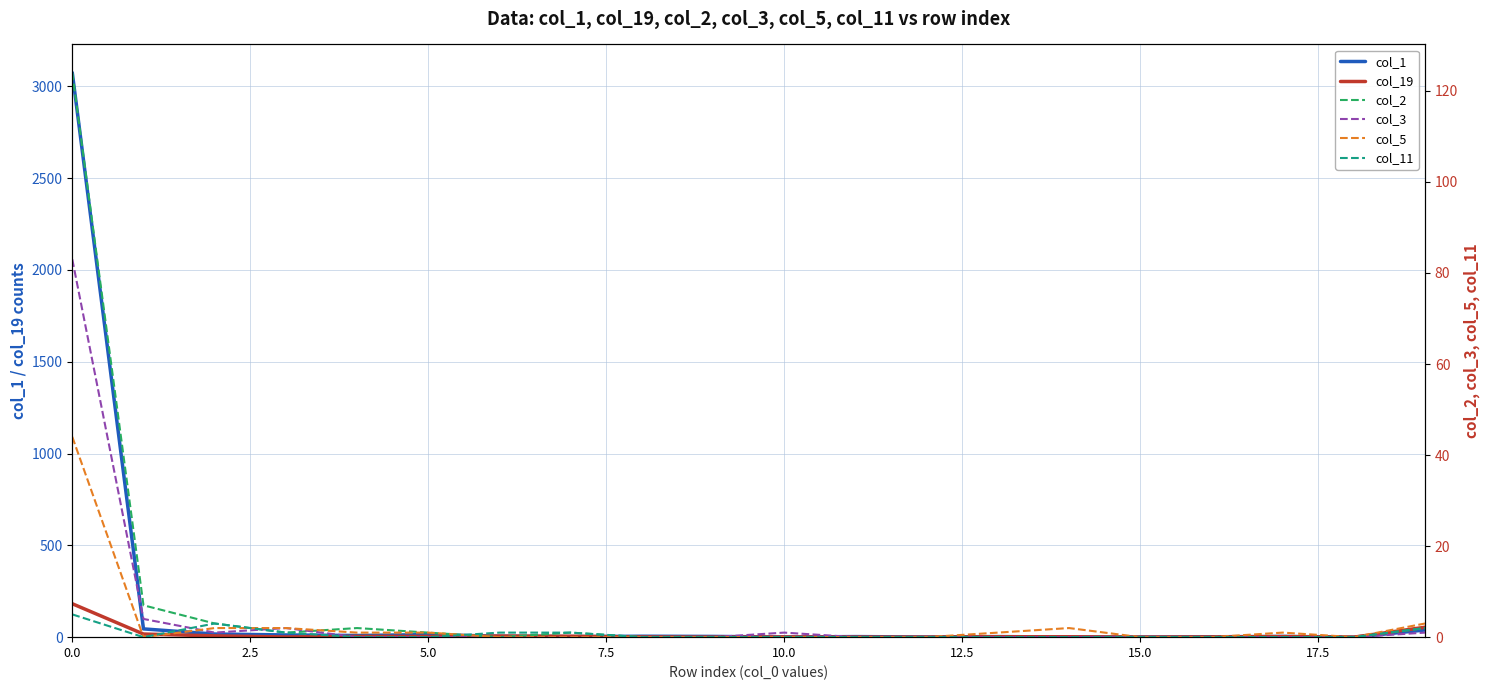

The value of col_3 at 2.5 is 7. True or false?

False